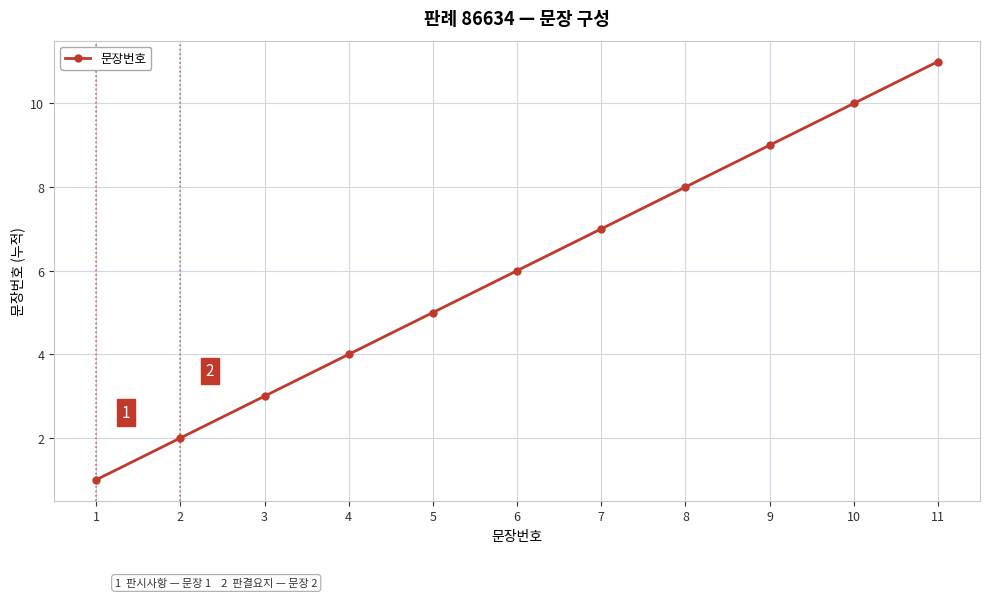

What is the average value?

6